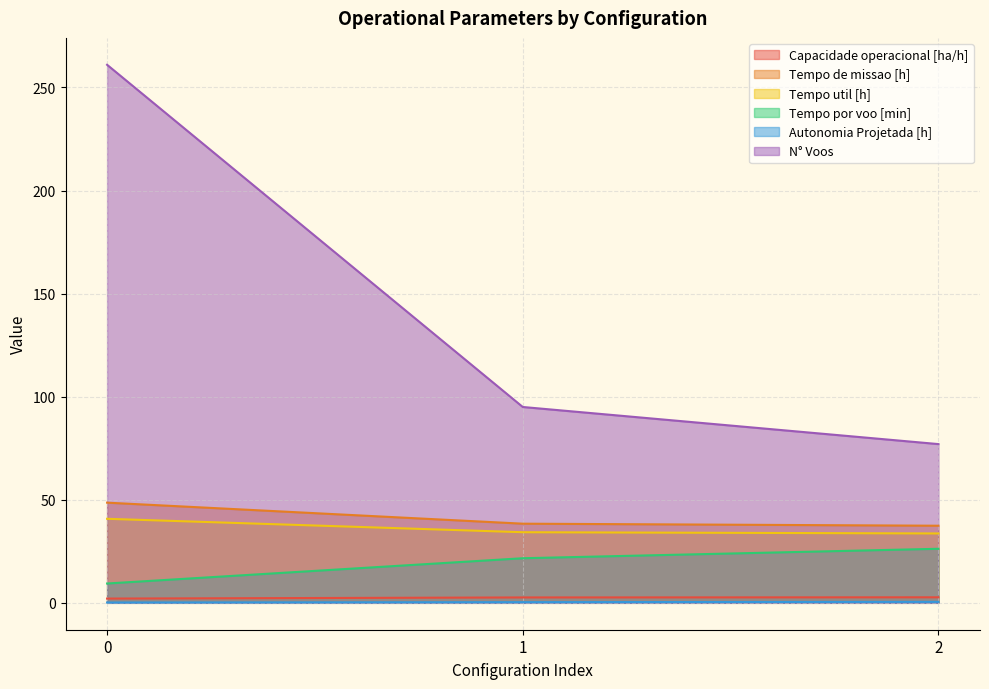

List the labels in order of N° Voos value, largest first.

0, 1, 2